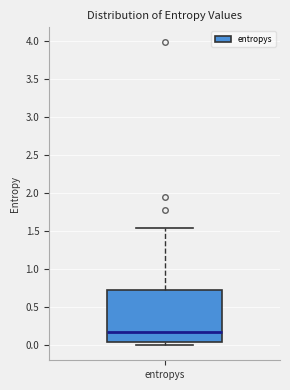

Where does the upper whisker of the box for entropys end on the y-axis? The values are not printed on the chart, so give them approximately, as read against the axis.

1.55